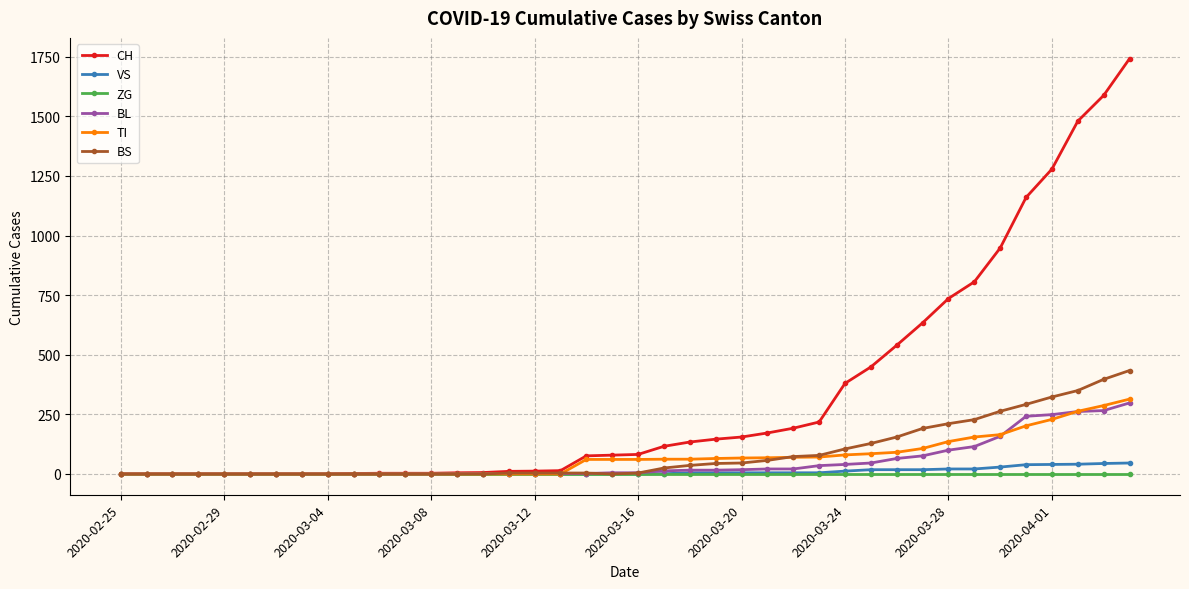

Rank the series by their maximum value, from lowest to highest.

ZG, VS, BL, TI, BS, CH